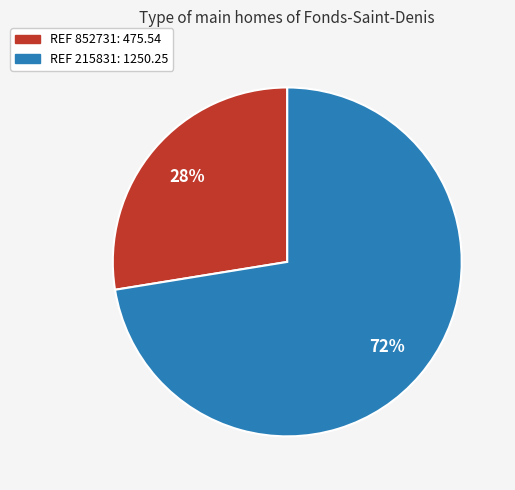

Does any single category account for the majority?

Yes